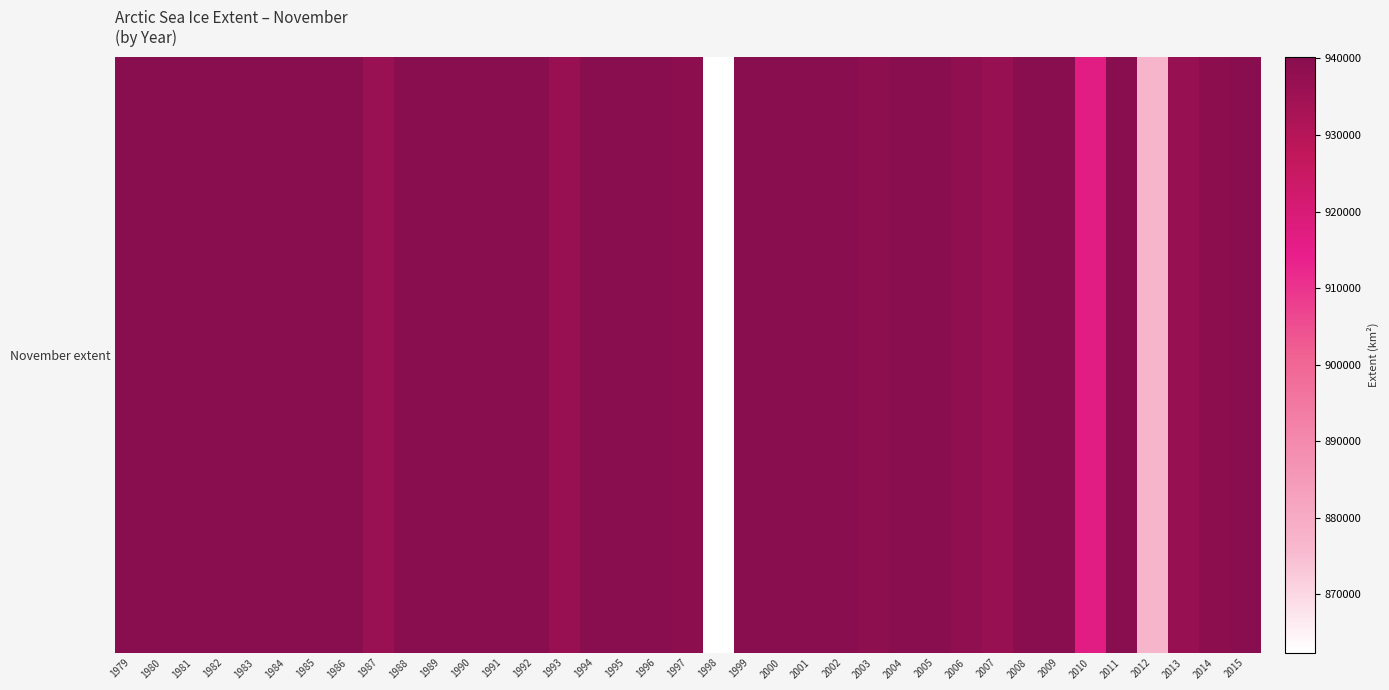

At which label does the data first exceed 940156?

1980